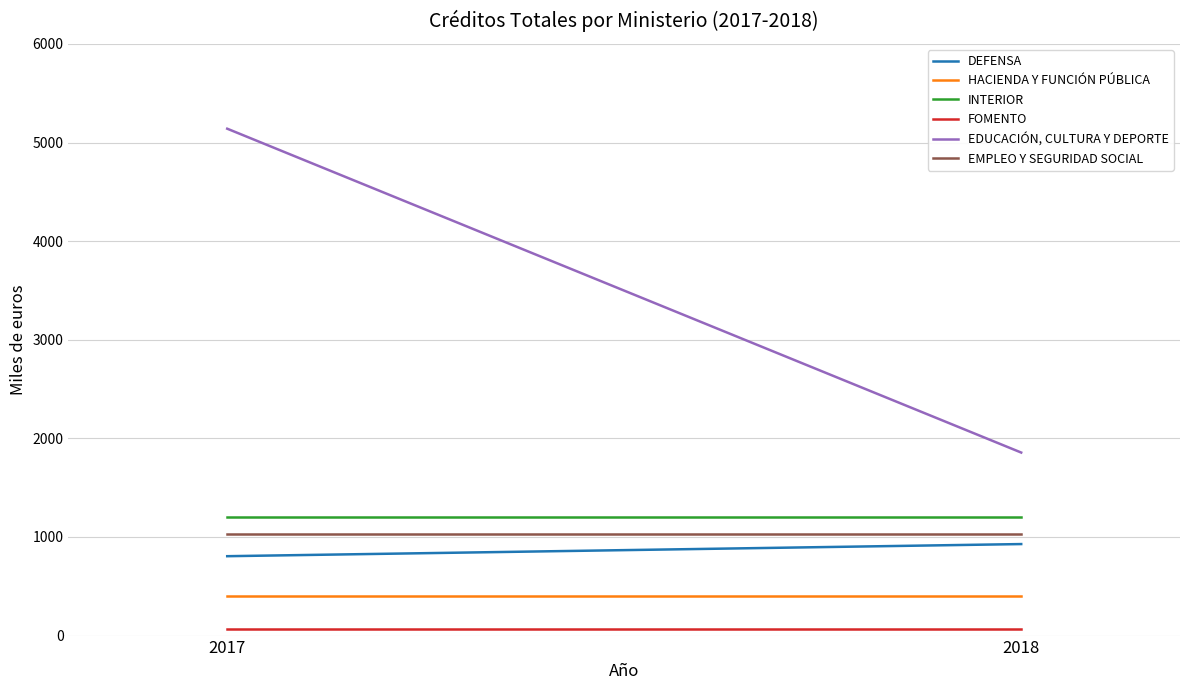

What is the sum of the EMPLEO Y SEGURIDAD SOCIAL values at 2018 and 2017?

2056